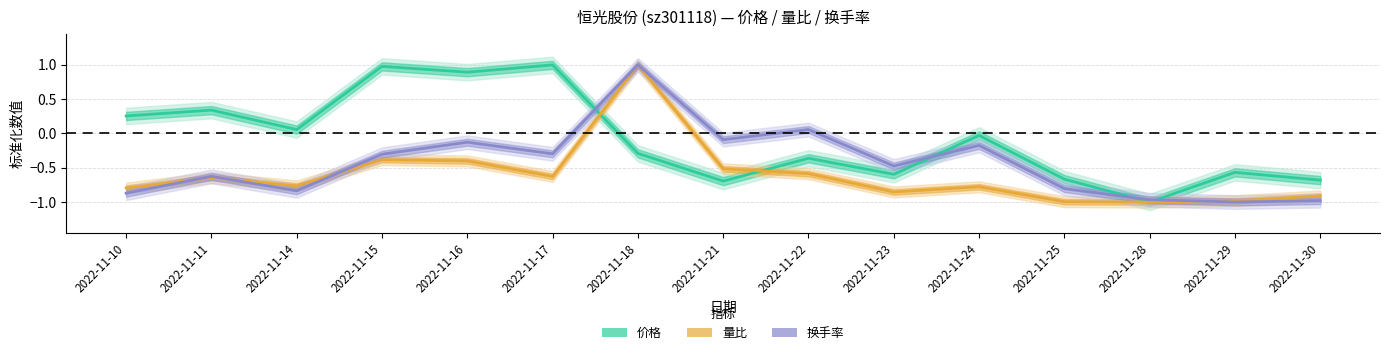

Reading left to right, transcribe all the data shown in this chart.

价格: 0.3	0.3	0.1	1.0	0.9	1.0	-0.3	-0.7	-0.4	-0.6	-0.0	-0.7	-1.0	-0.6	-0.7
量比: -0.8	-0.6	-0.8	-0.4	-0.4	-0.6	1.0	-0.5	-0.6	-0.9	-0.8	-1.0	-1.0	-1.0	-0.9
换手率: -0.9	-0.6	-0.8	-0.3	-0.1	-0.3	1.0	-0.1	0.1	-0.5	-0.2	-0.8	-1.0	-1.0	-1.0